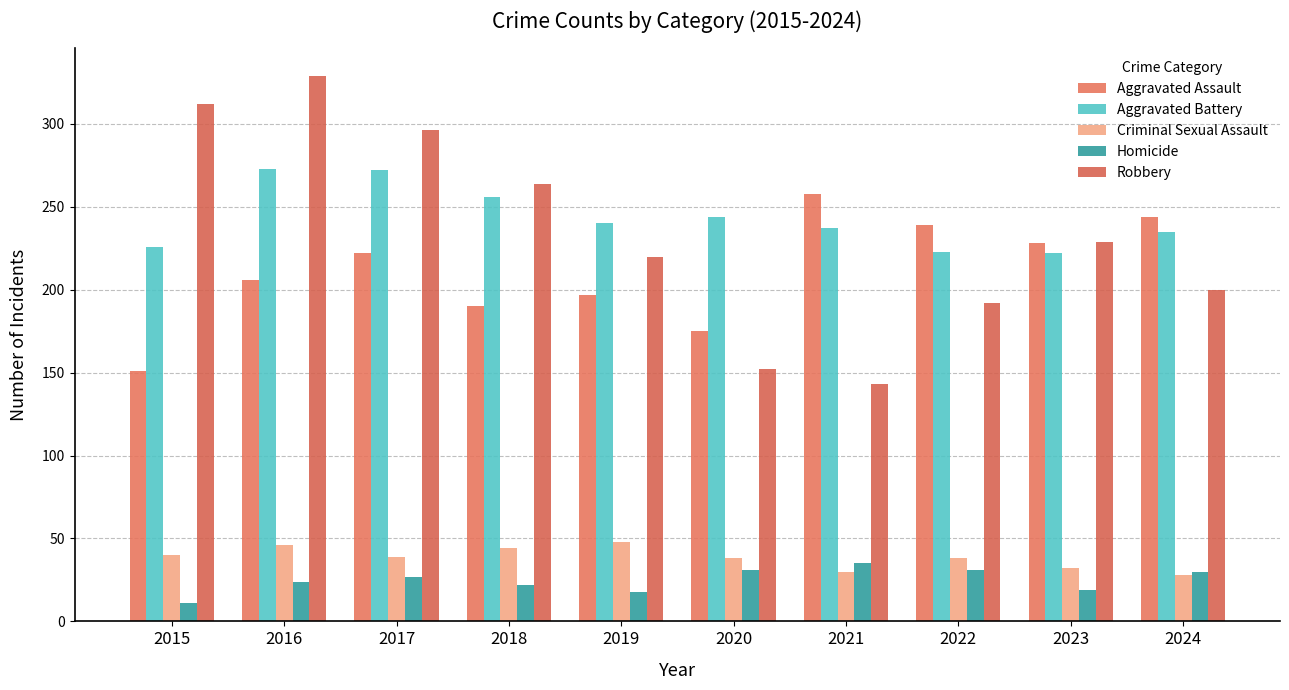

Does the chart contain any negative values?

No